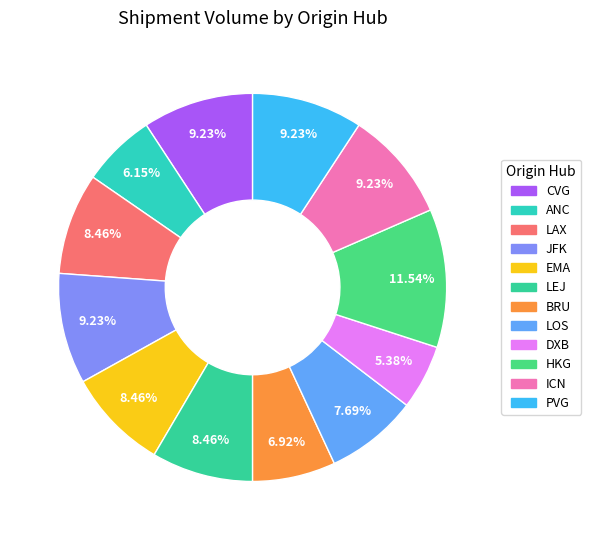

To the nearest percent, what portion does ANC represent?

6%